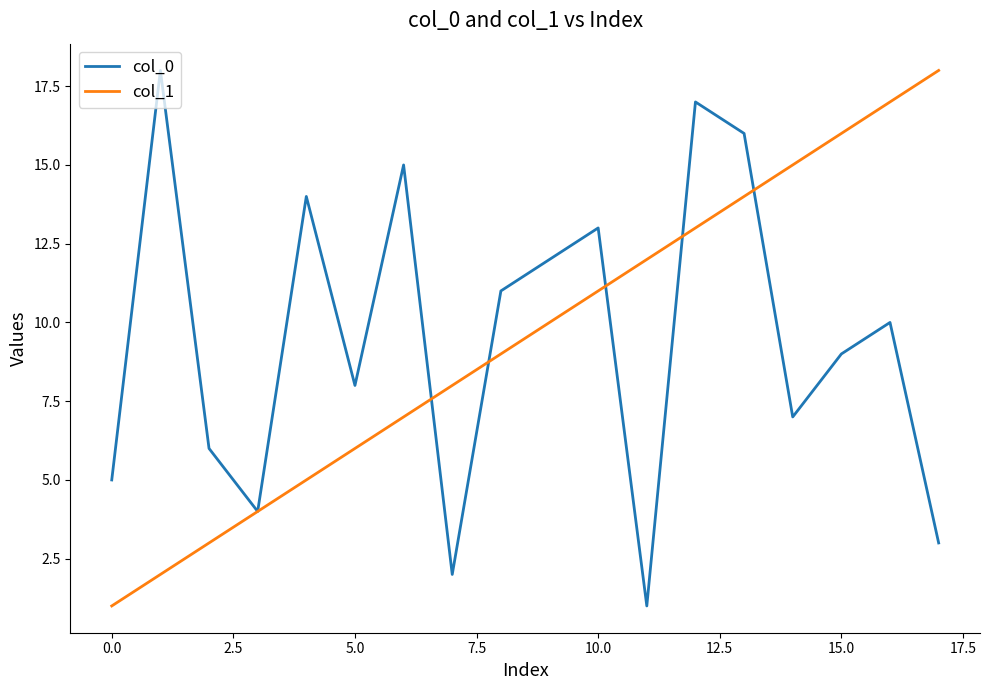

What is the greatest value displayed?

18